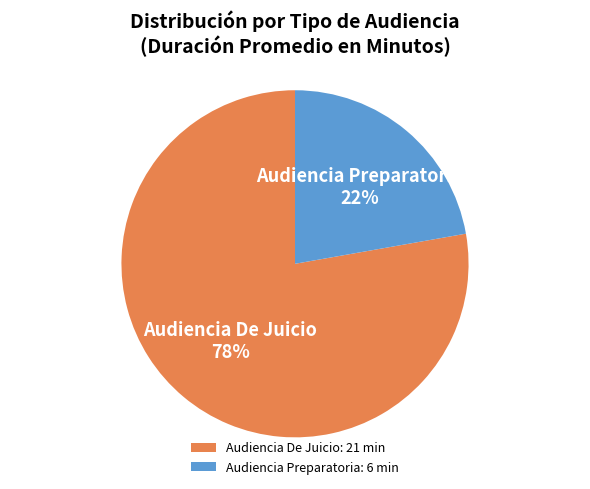

Combined, do Audiencia De Juicio and Audiencia Preparatoria account for over 50%?

Yes